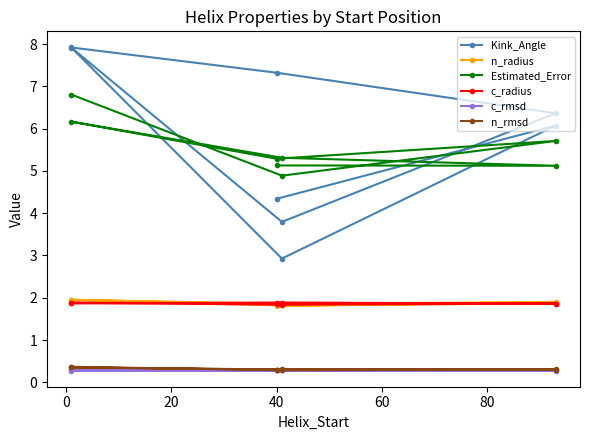

The c_radius series shows 1.8 at 80. True or false?

True